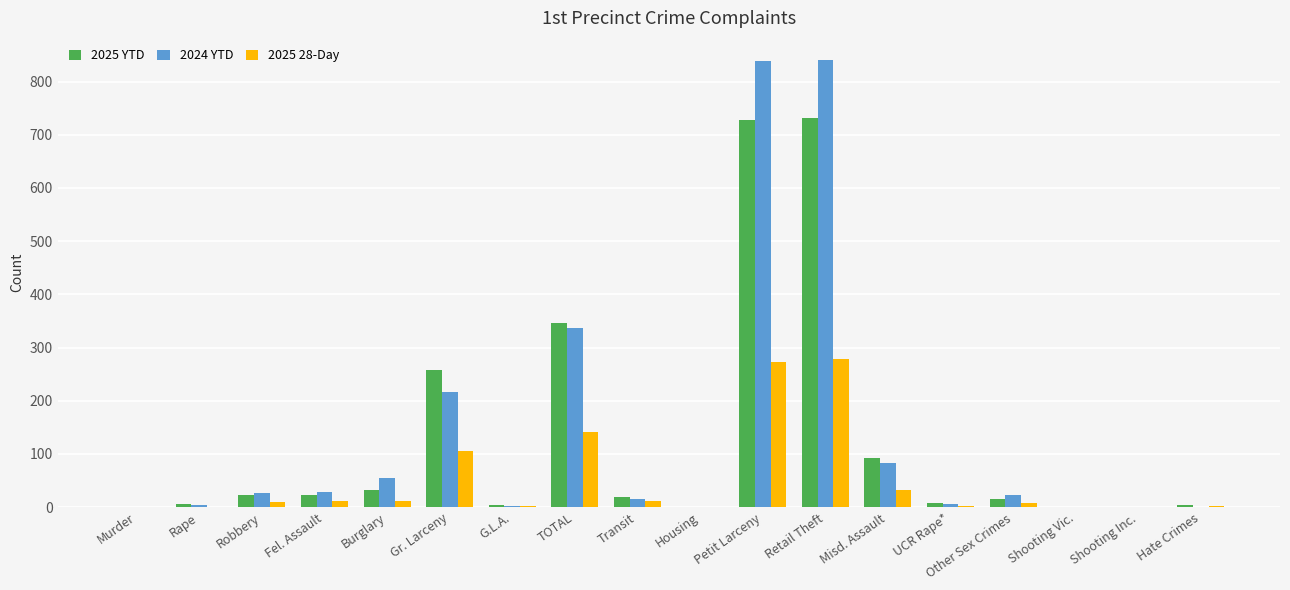

Count the number of categories in the chart.

18